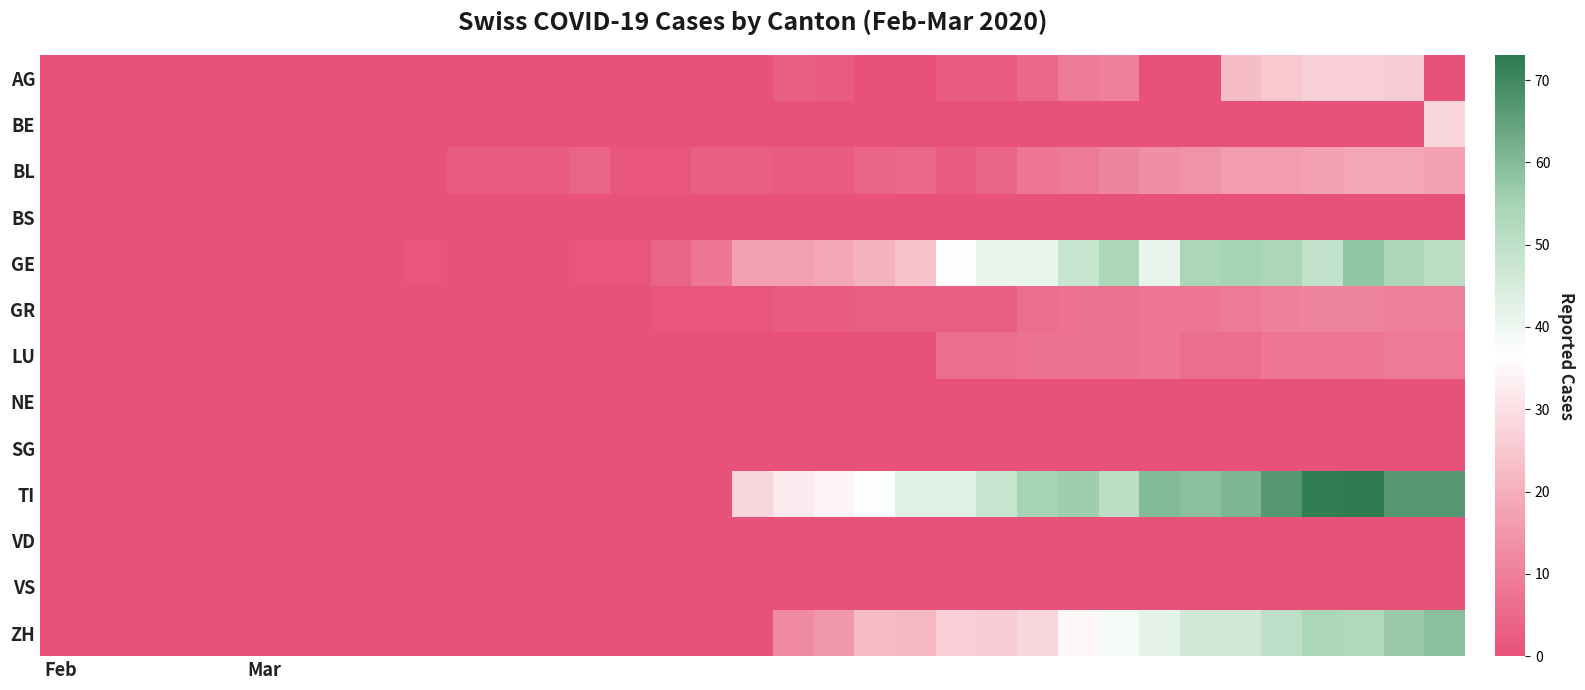

How many categories are shown in the chart?

35